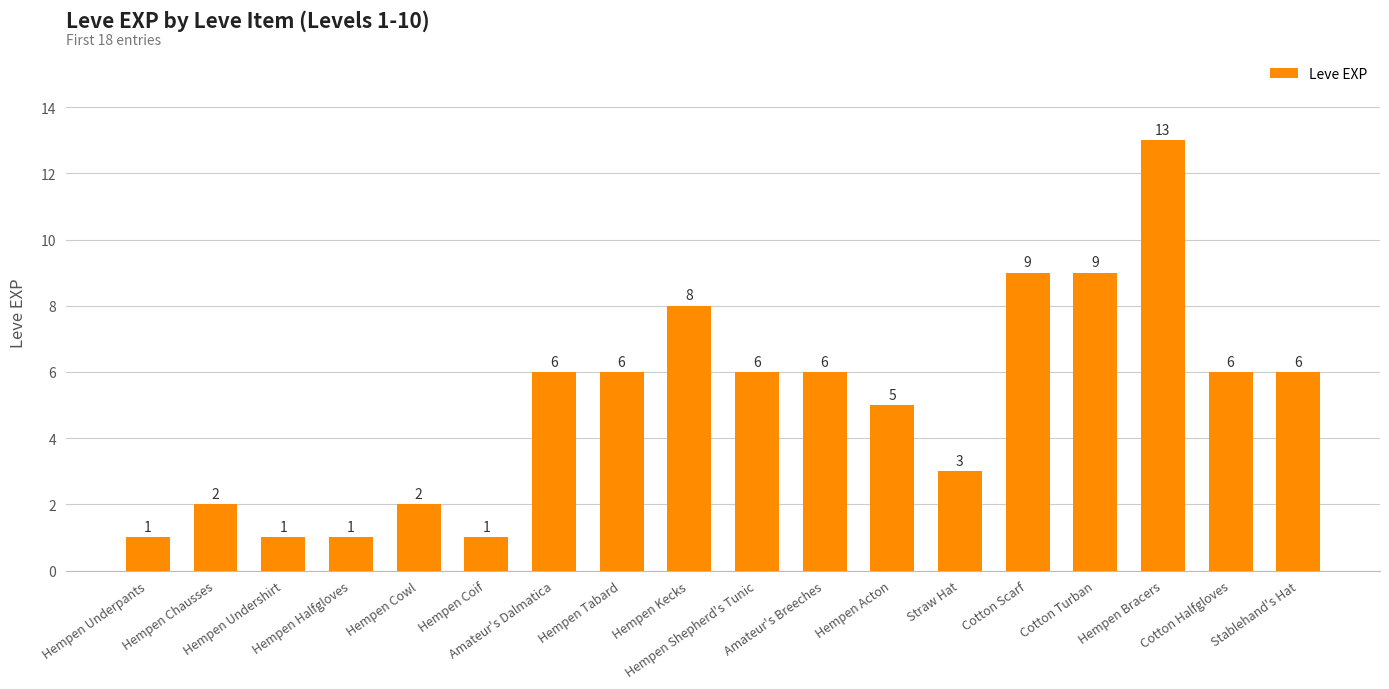

What is the change in value from Hempen Acton to Stablehand's Hat?

+1